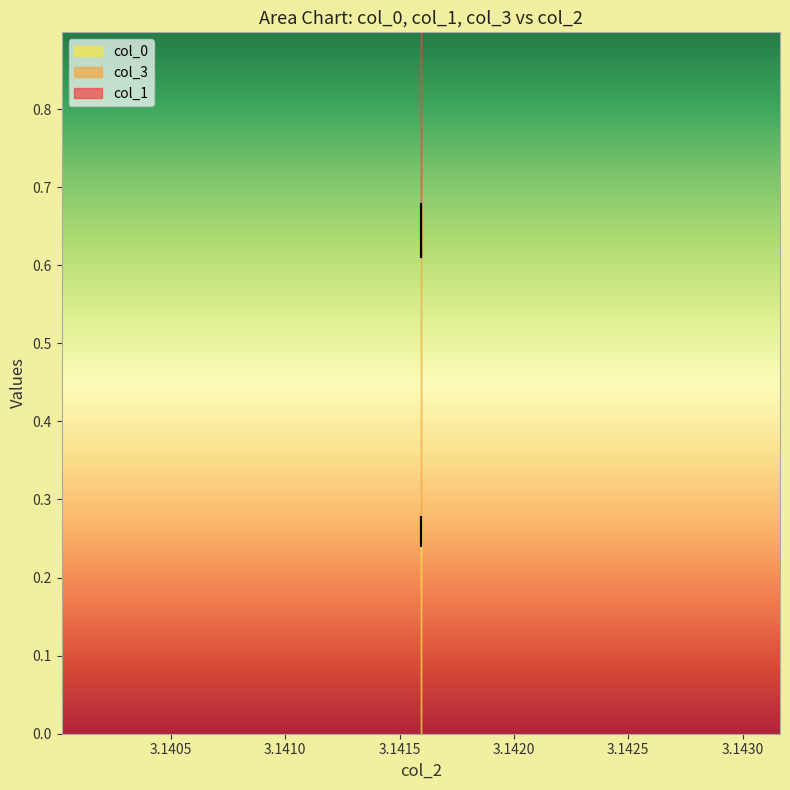

Count the number of data series in this chart.

3